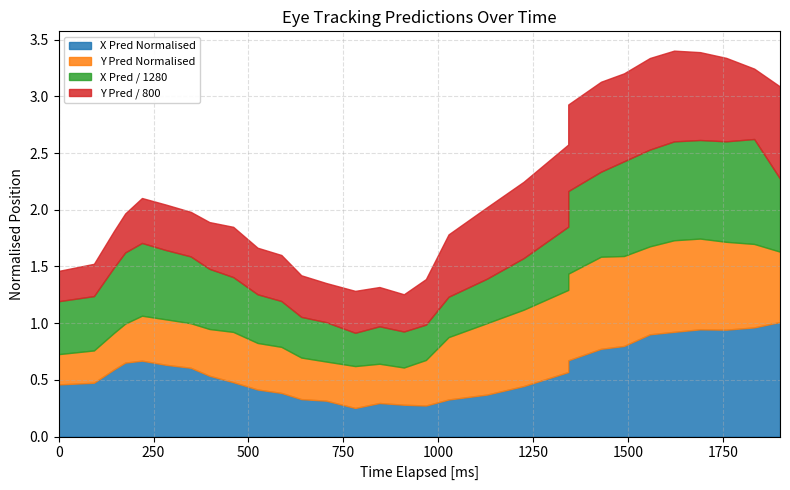

How many data points does each series have?

31